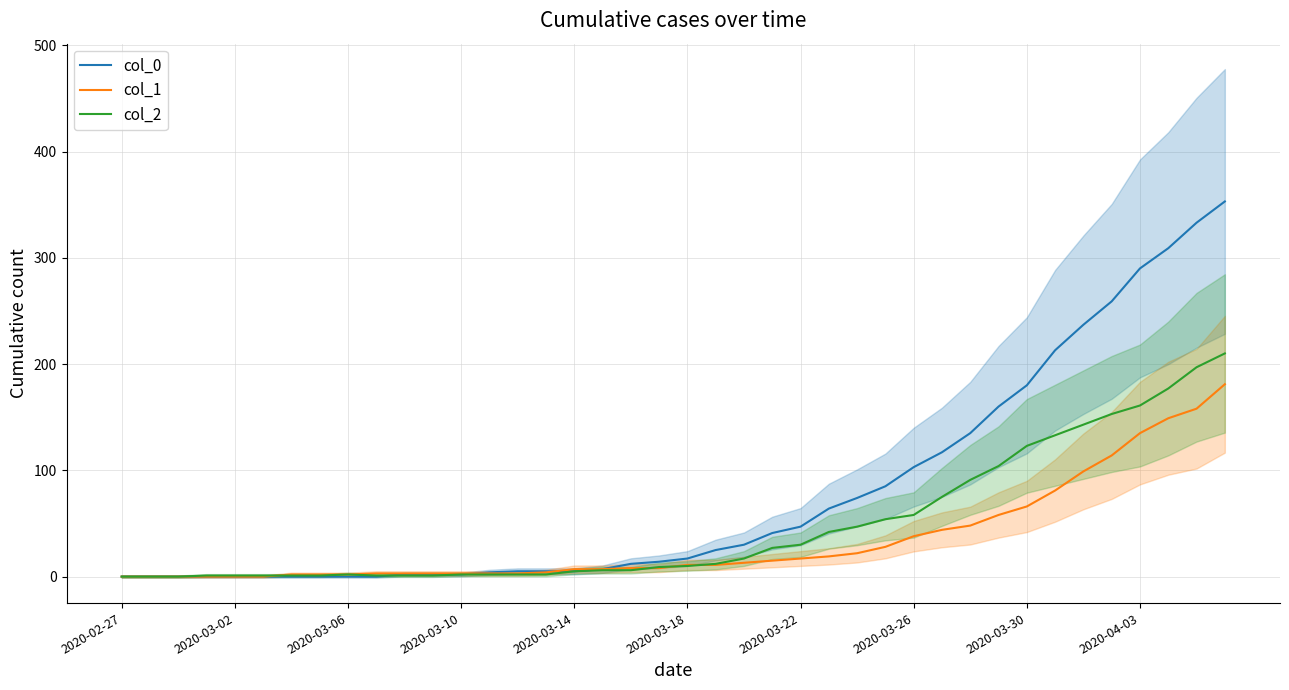

Does the chart display data point markers on the line(s)?

No